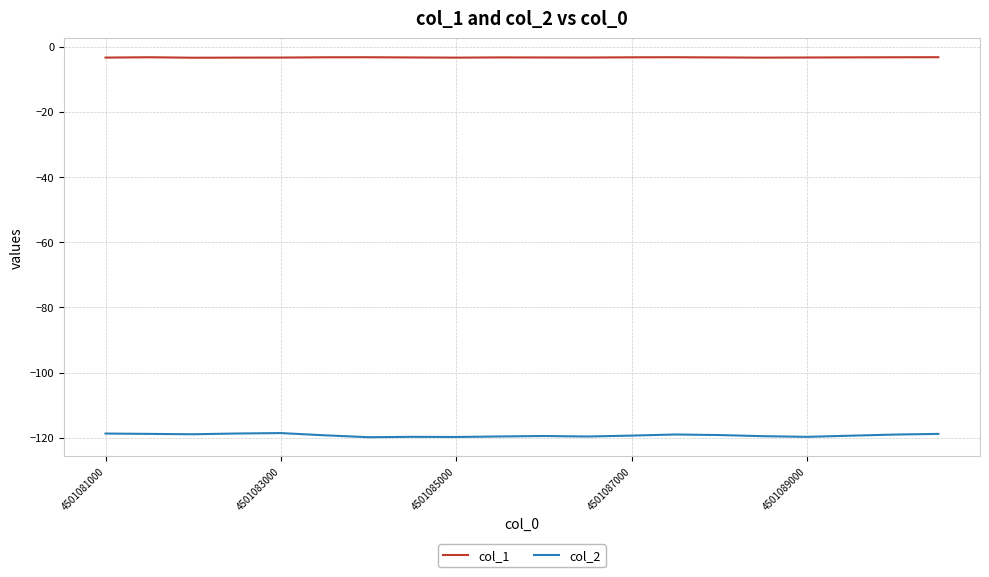

True or false: col_1 and col_2 cross at least once.

False